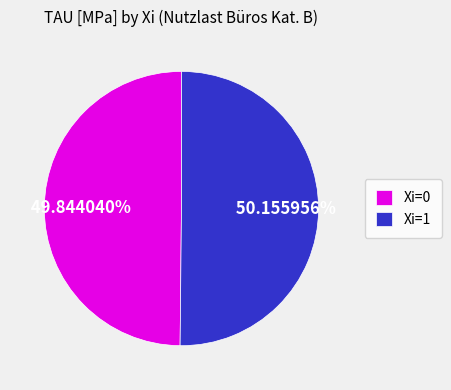

To the nearest percent, what is the difference between the largest and smallest slice percentages?

0%